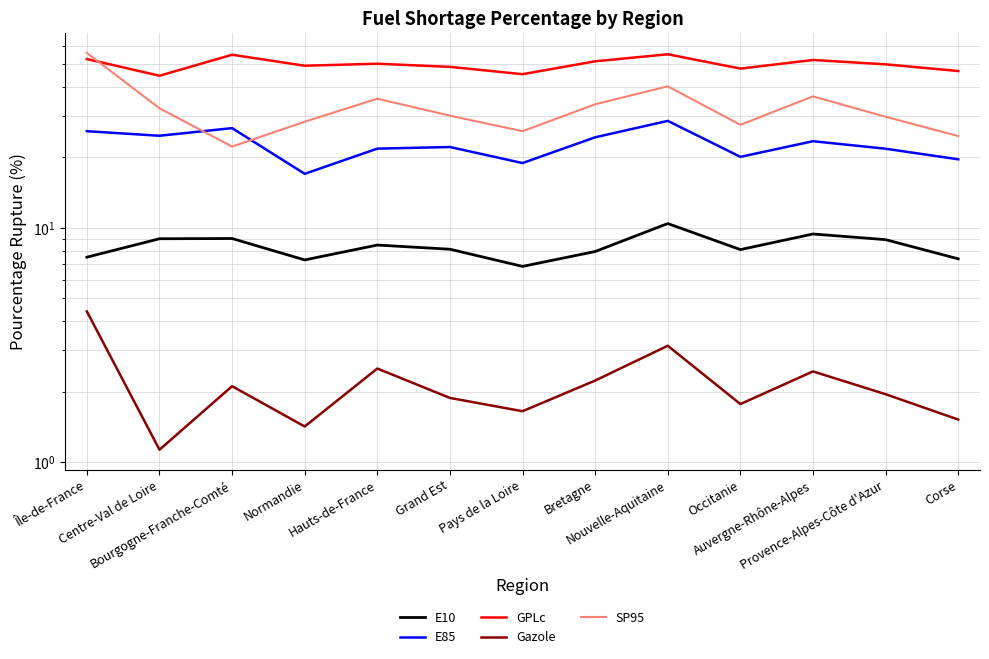

What is the value of the E85 point at the 13th from the left?

19.6